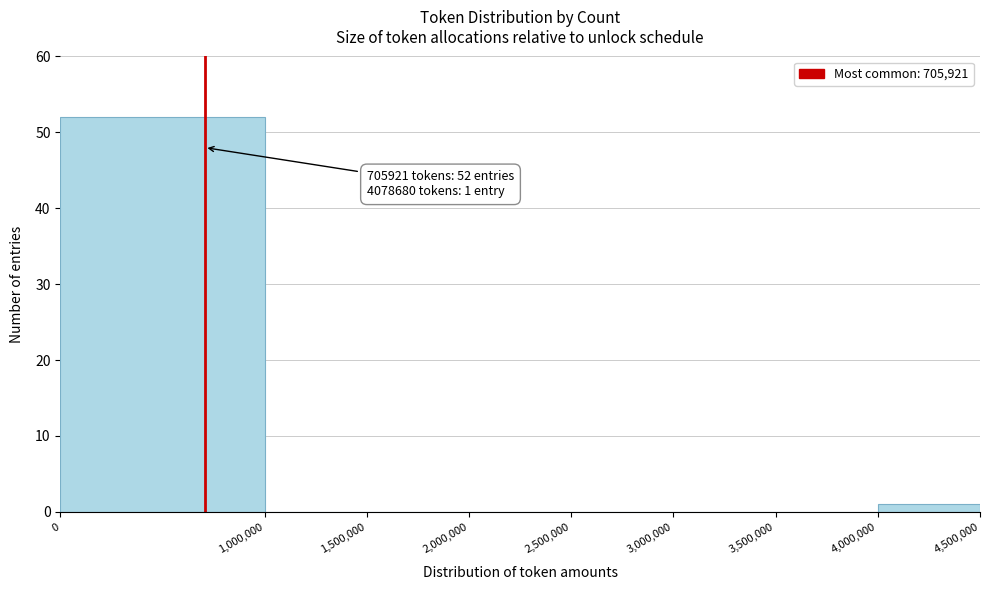

Which range on the x-axis has the tallest bar?

0 to 1,000,000